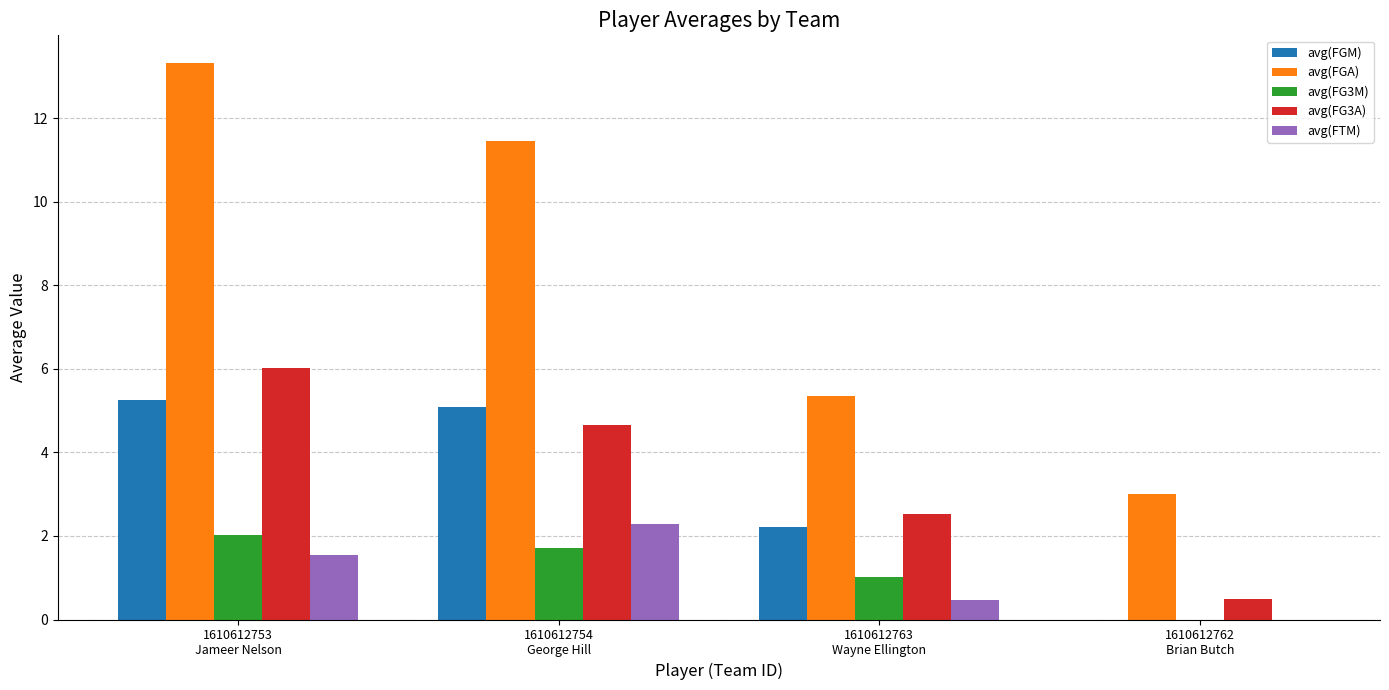

Are the bars horizontal?

No